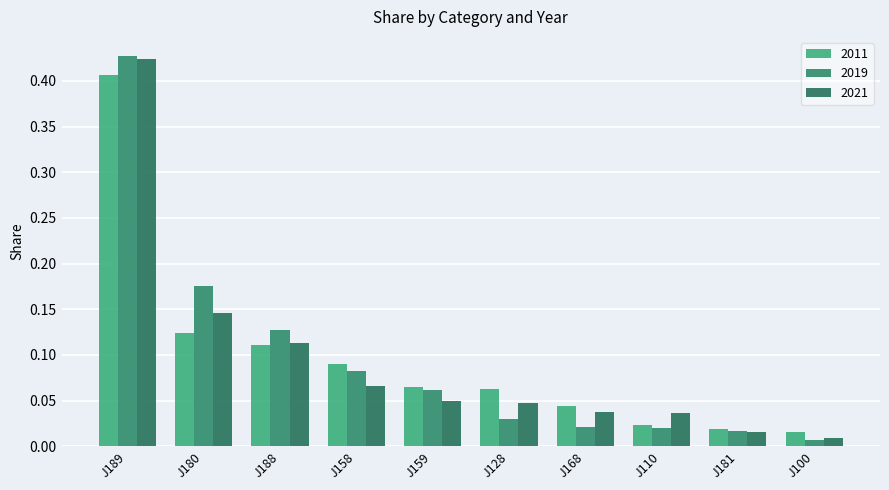

What position from the left is J180?

2